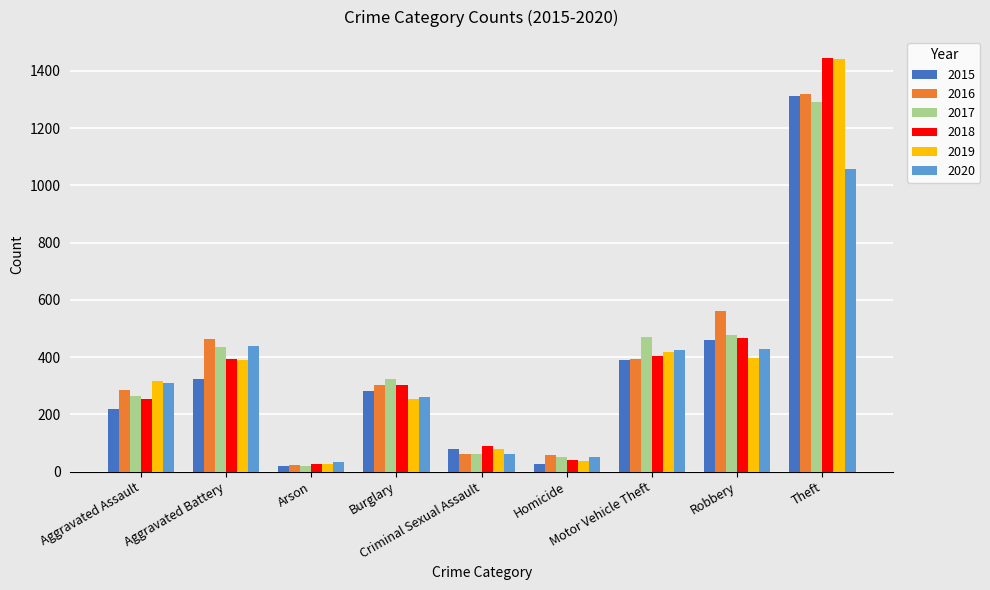

At which label is 2018 closest to 735?

Robbery